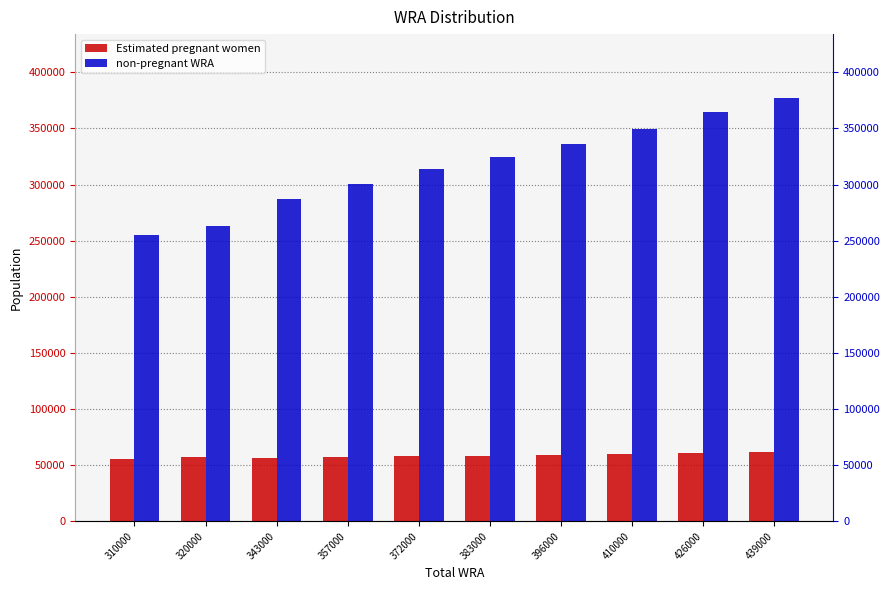

What is the sum of all Estimated pregnant women values?

583443.5